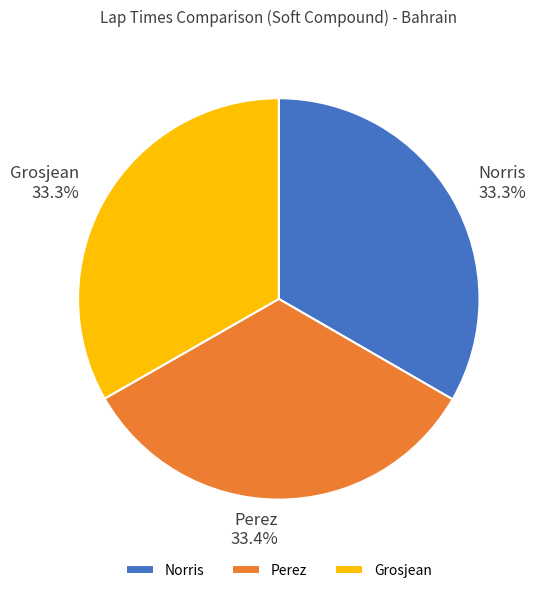

What percentage do Perez and Grosjean together represent?

66.7%